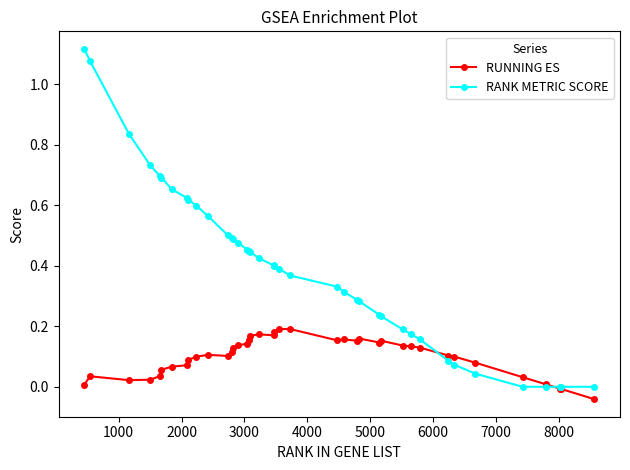

Which series has the largest total across all categories?

RANK METRIC SCORE